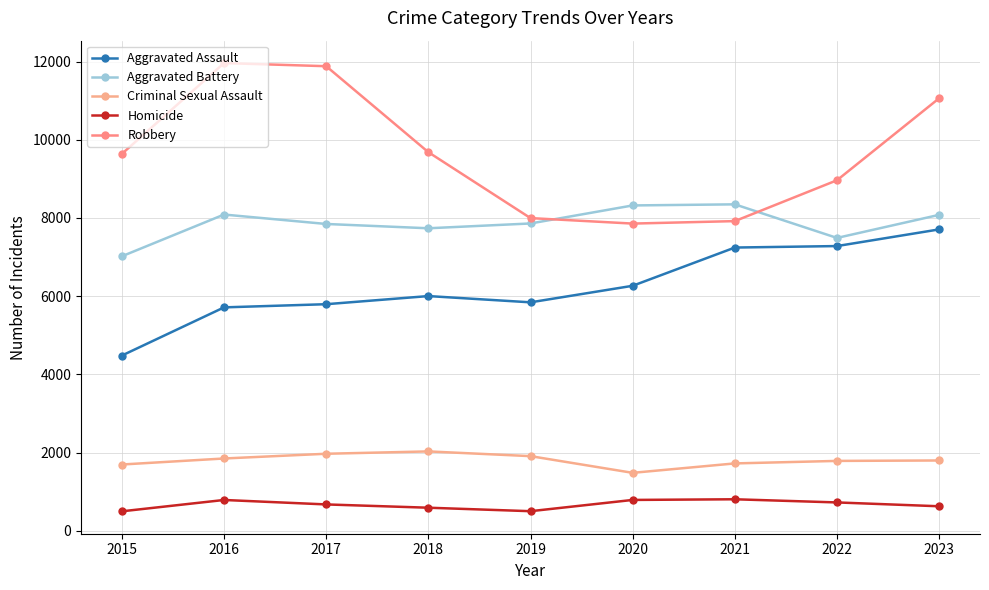

What is the sum of all Robbery values?

86950